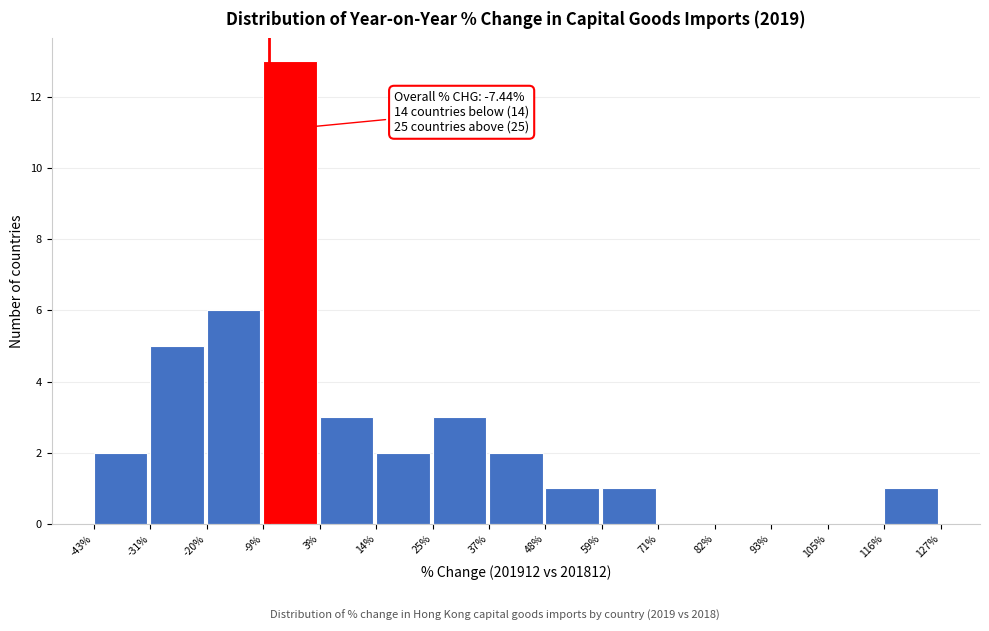

Which range on the x-axis has the tallest bar?

-9% to 3%